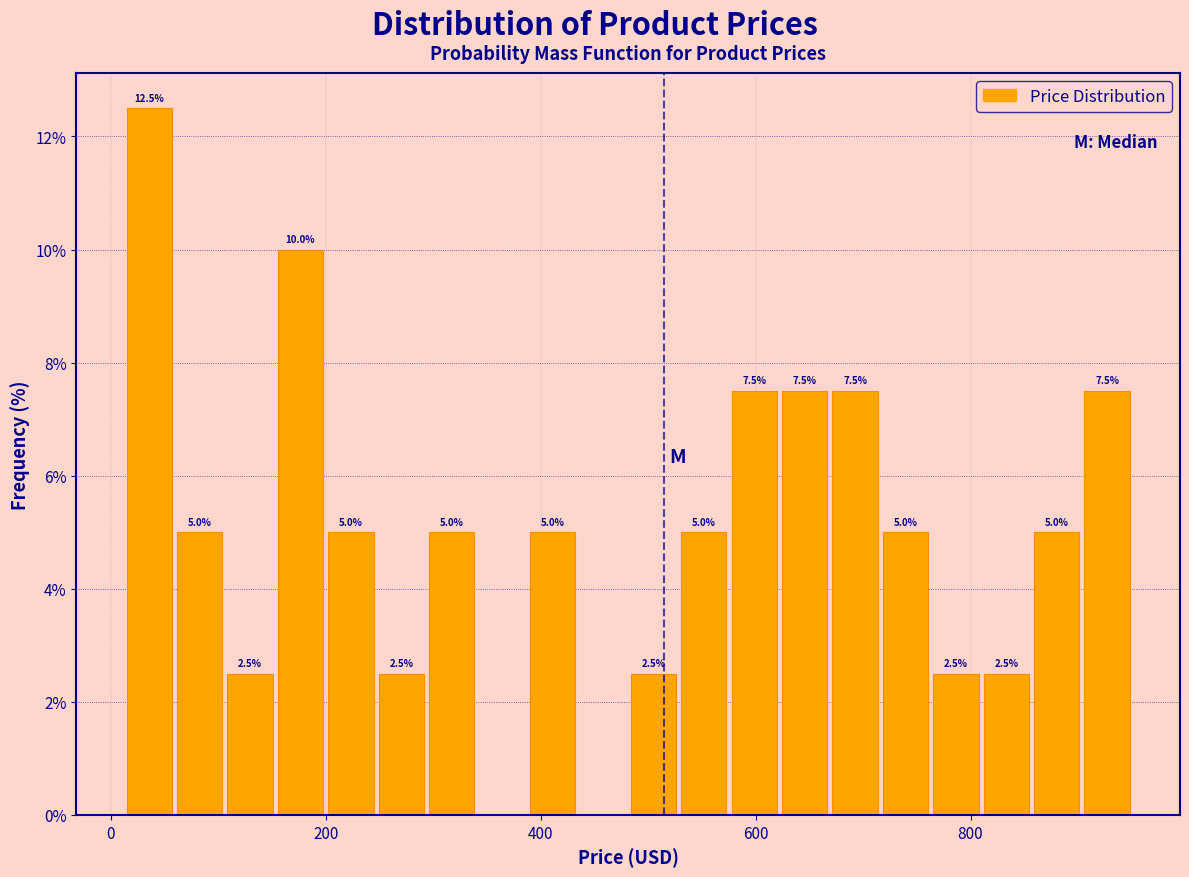

Around what value on the x-axis is the tallest bar? Give the approximate position of its centre, as read against the axis.

40